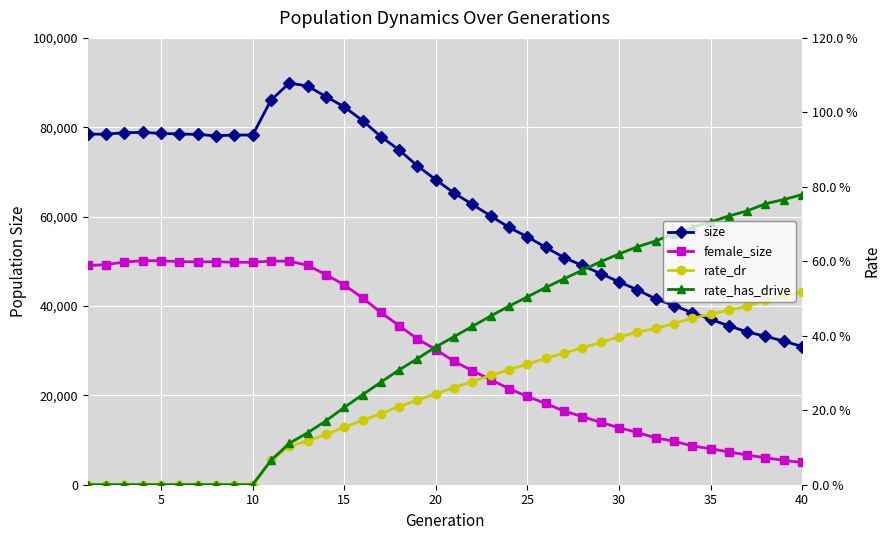

The value of size at 18 is 30192.2. True or false?

False